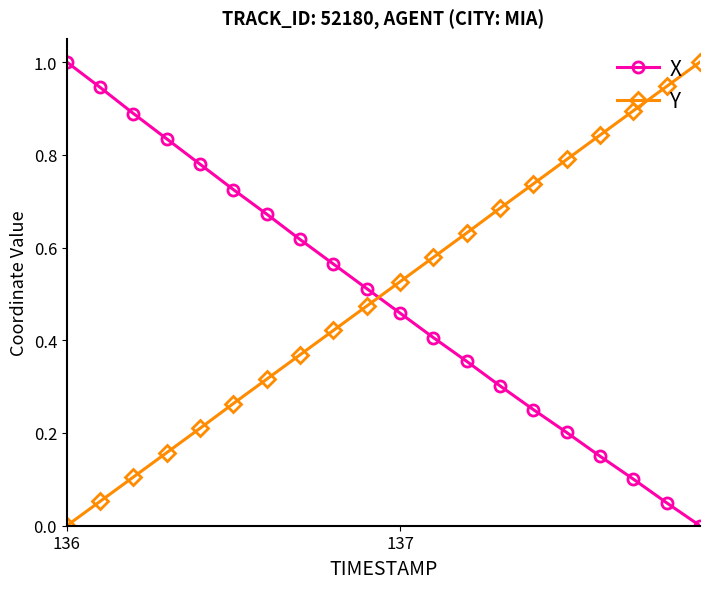

What is the sum of all X values?

9.8